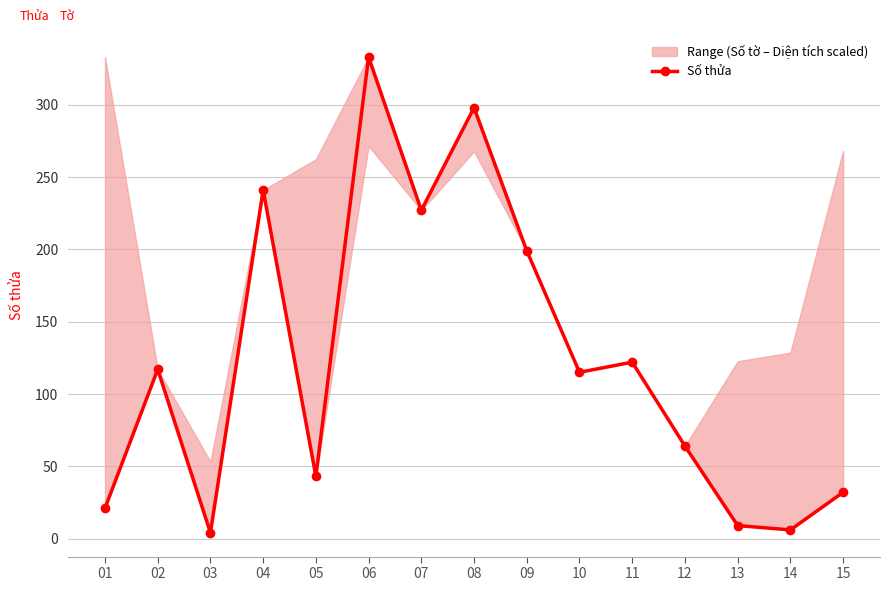

The value at 12 is 64. True or false?

True